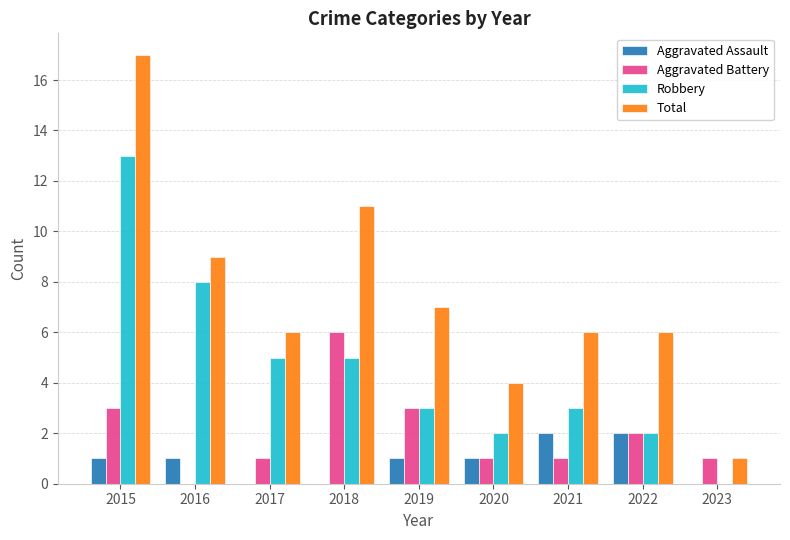

Which series changed the most between 2015 and 2023?

Total